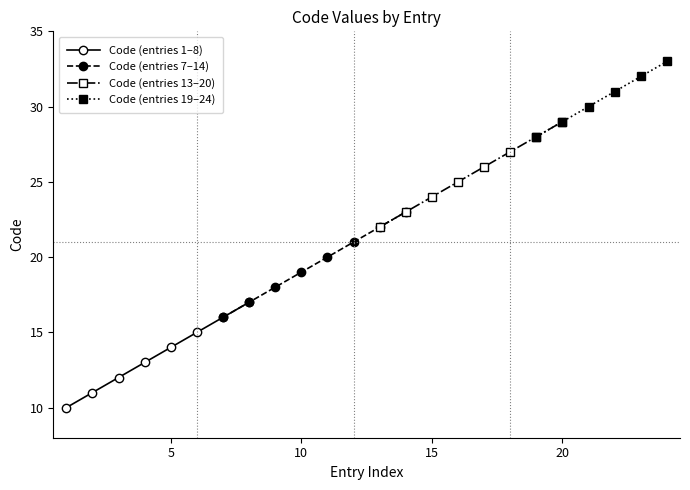

Rank the categories by value from lowest to highest.

10, 11, 12, 13, 14, 15, 16, 17, 18, 19, 20, 21, 22, 23, 24, 25, 26, 27, 28, 29, 30, 31, 32, 33